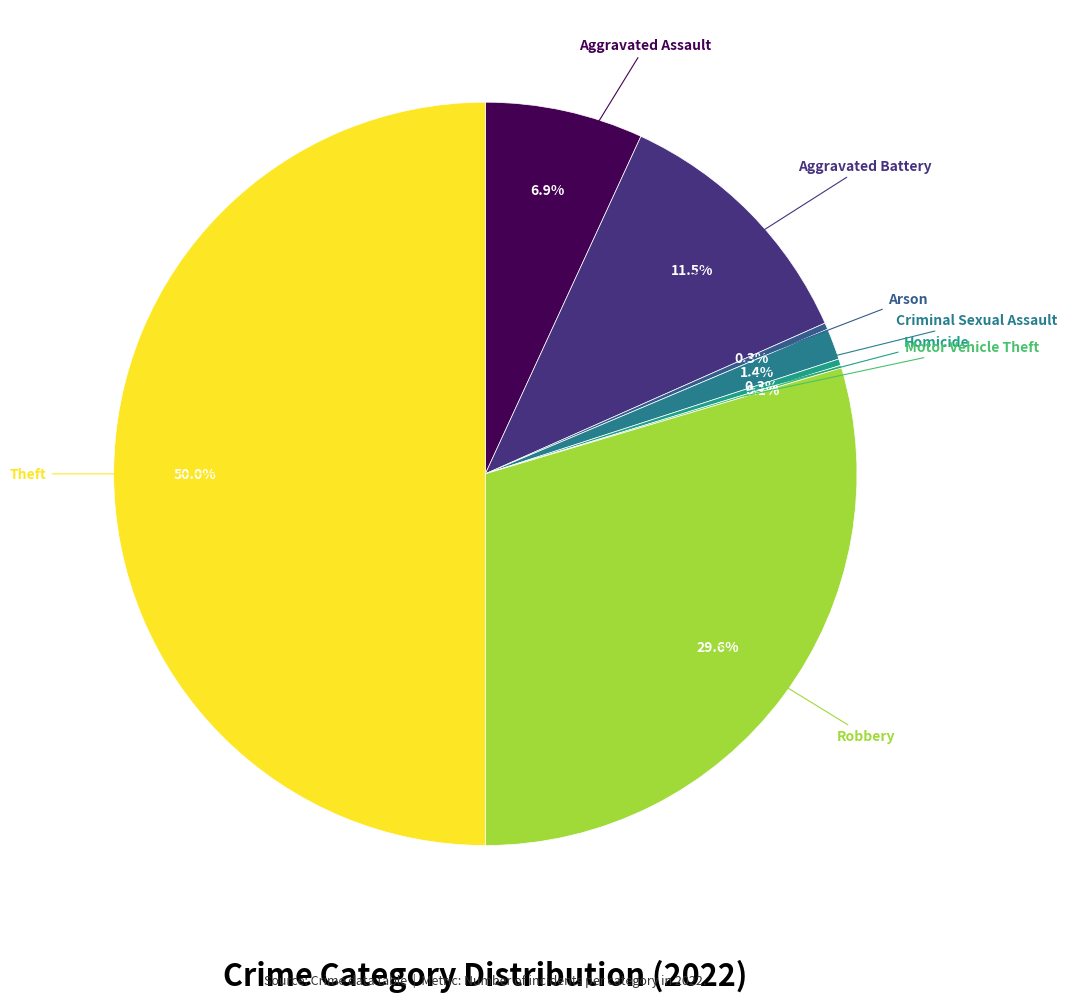

Is there any slice that represents more than half of the pie?

No